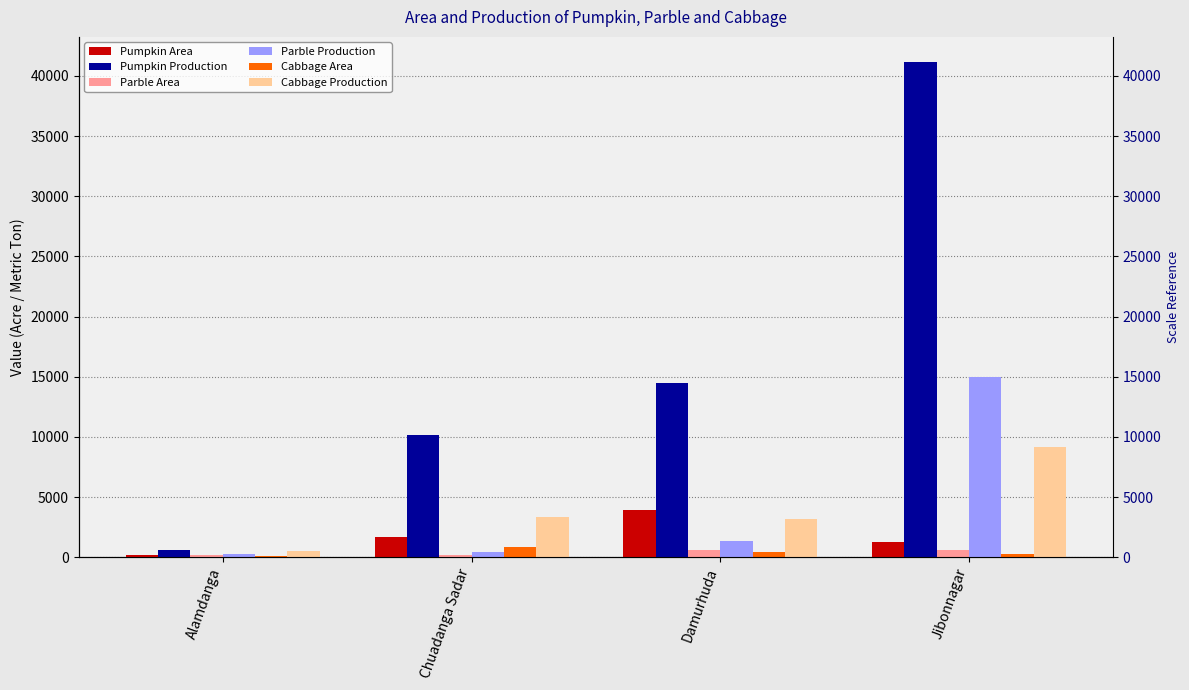

How many values in the Cabbage Production series are below 3320?

2